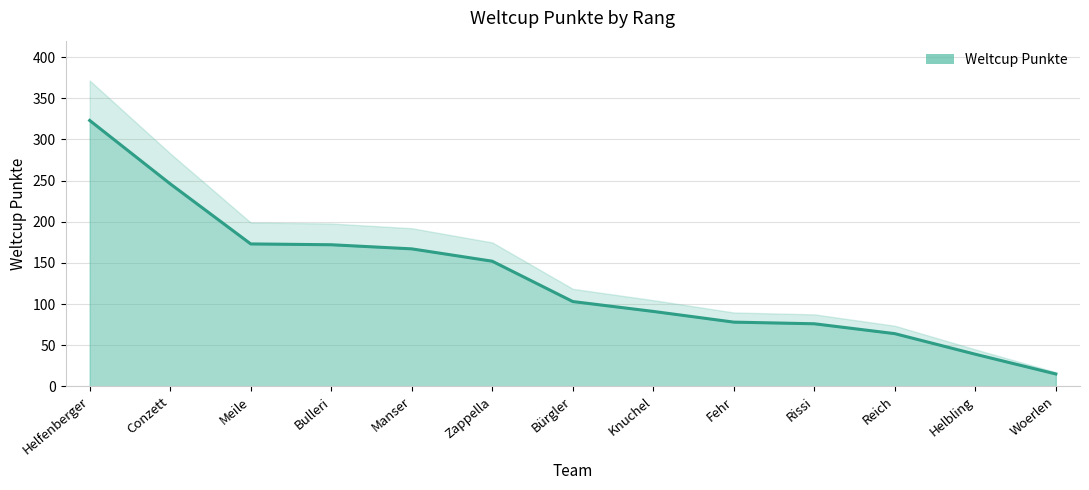

List the labels in order of value, smallest first.

Woerlen, Helbling, Reich, Rissi, Fehr, Knuchel, Bürgler, Zappella, Manser, Bulleri, Meile, Conzett, Helfenberger